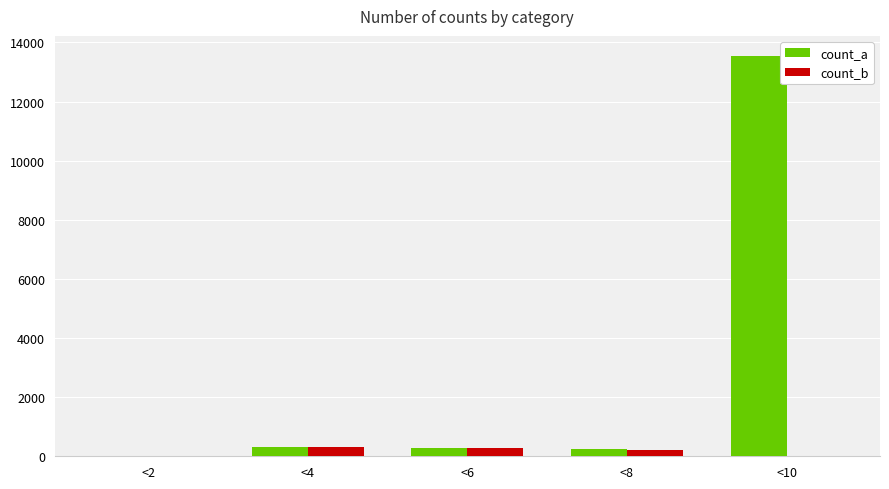

Which category has the highest value across all series?

<10